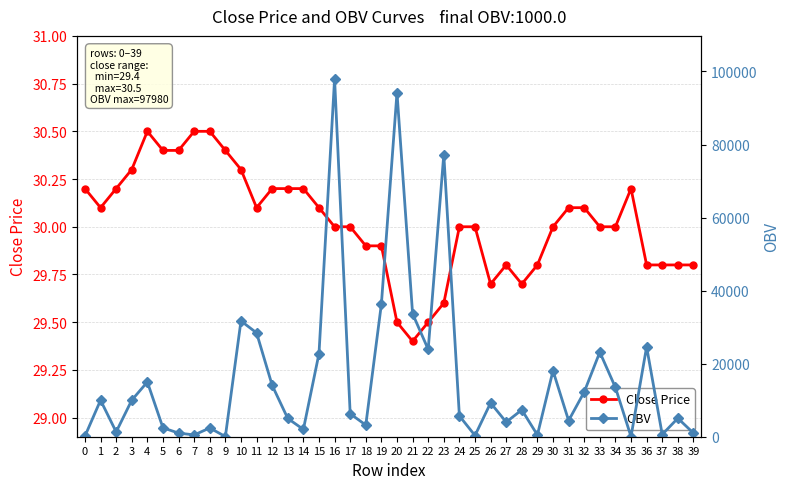

At which category does OBV reach its first local peak?

1